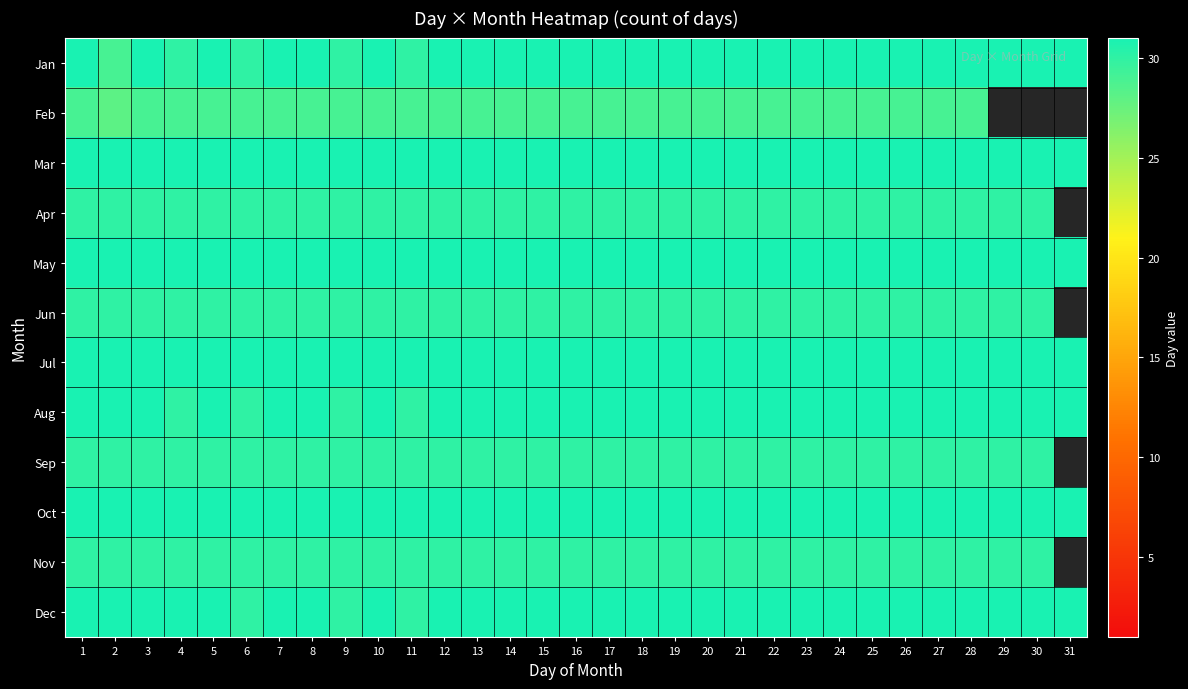

Rank the series at 27 from highest to lowest value.

Jan, Mar, May, Jul, Aug, Oct, Dec, Apr, Jun, Sep, Nov, Feb